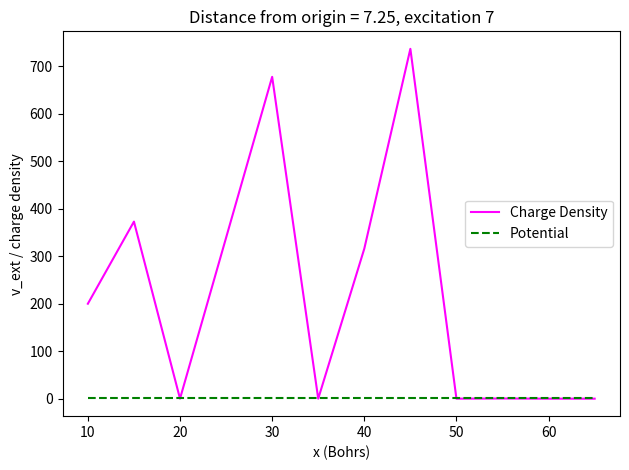

Which series has the largest total across all categories?

Charge Density